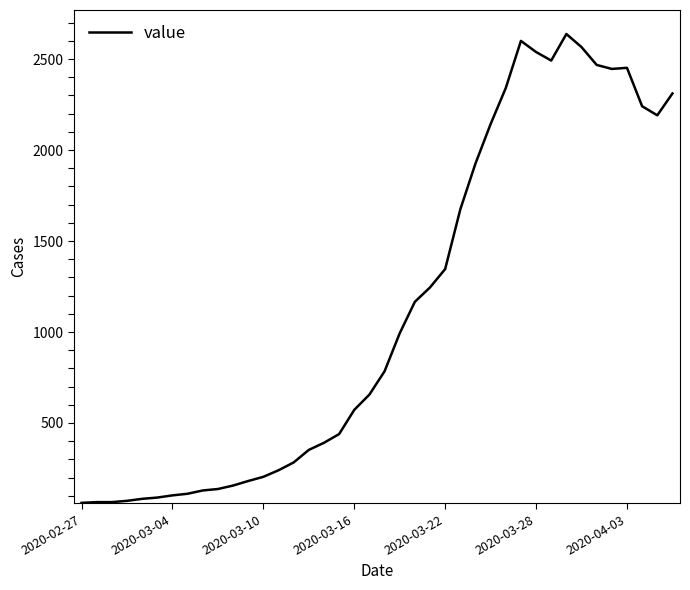

What is the maximum value shown in the chart?

2638